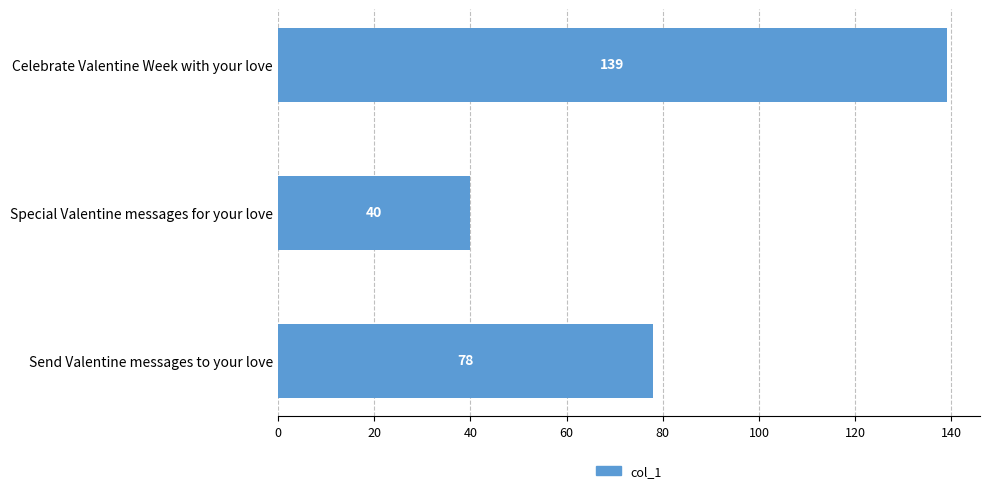

What is the ratio of the value at Special Valentine messages for your love to the value at Send Valentine messages to your love?

0.5